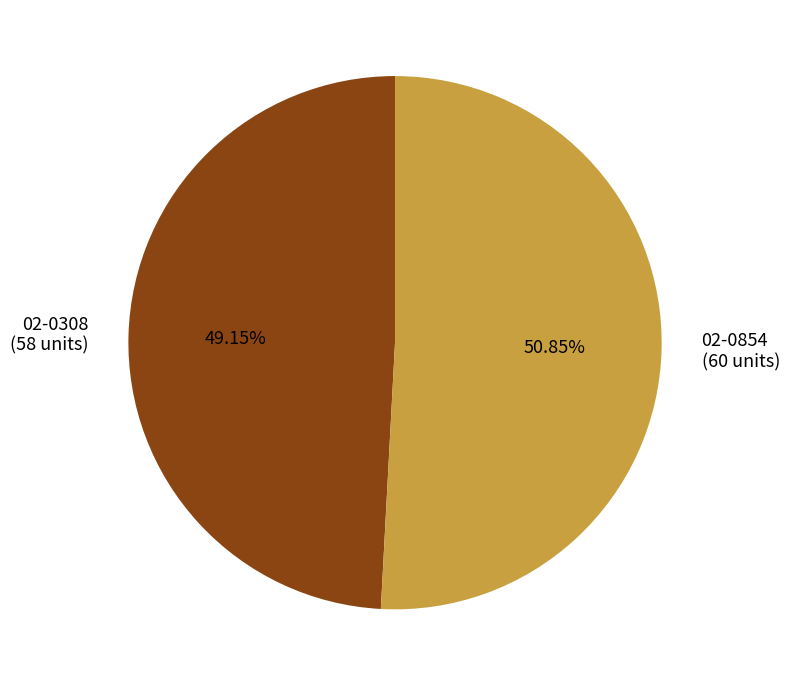

Between 02-0854 (60 units) and 02-0308 (58 units), which is larger?

02-0854 (60 units)